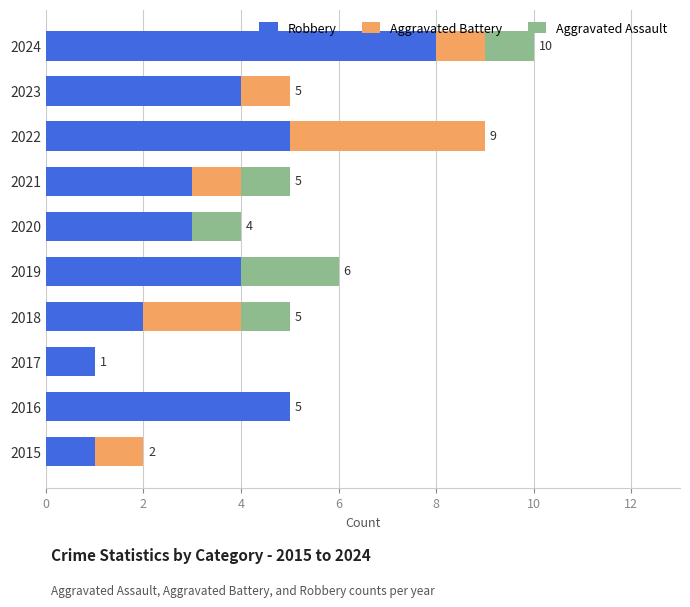

The Robbery series shows 4 at 2019. True or false?

True